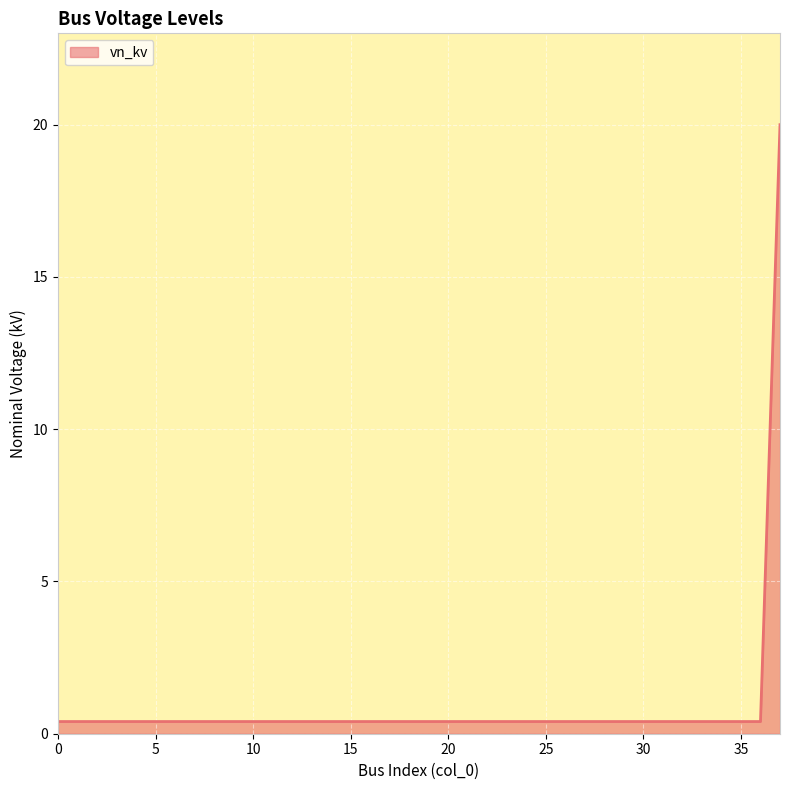

What is the maximum value shown in the chart?

20.0